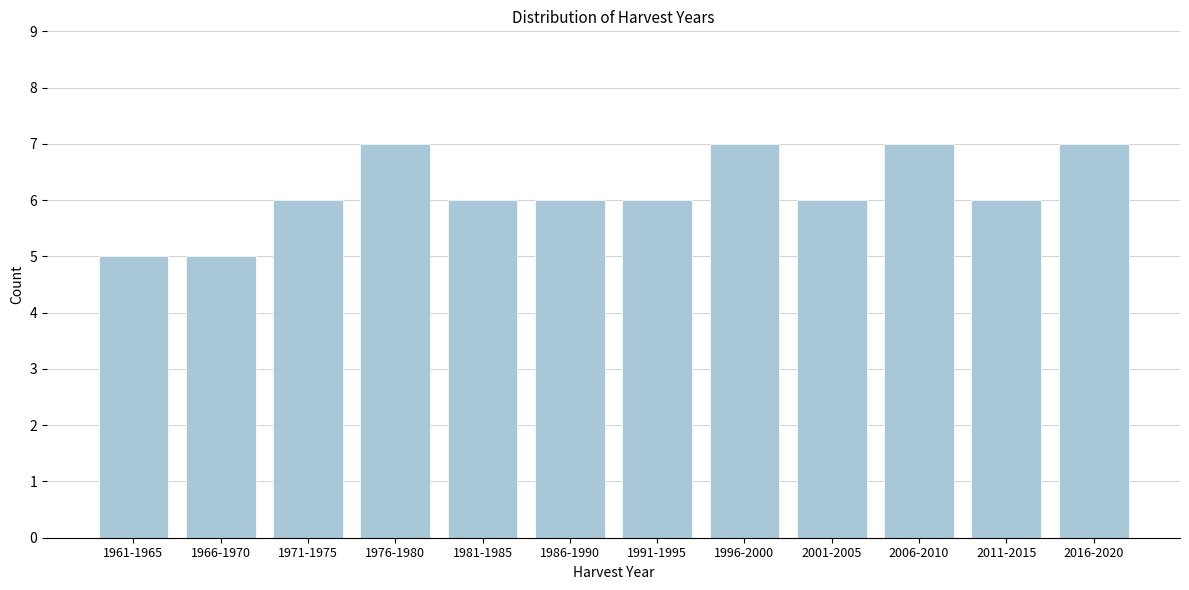

Reading right to left, what are all the values shown in this chart?

7	6	7	6	7	6	6	6	7	6	5	5